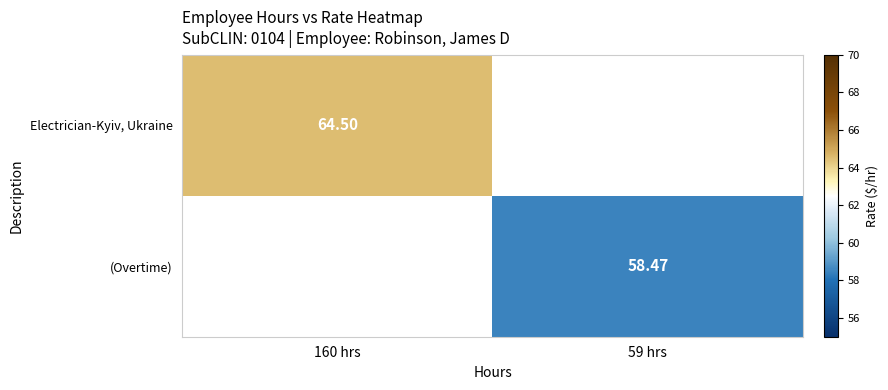

Is the value of (Overtime) at 59 hrs greater than the value of Electrician-Kyiv, Ukraine at 160 hrs?

No